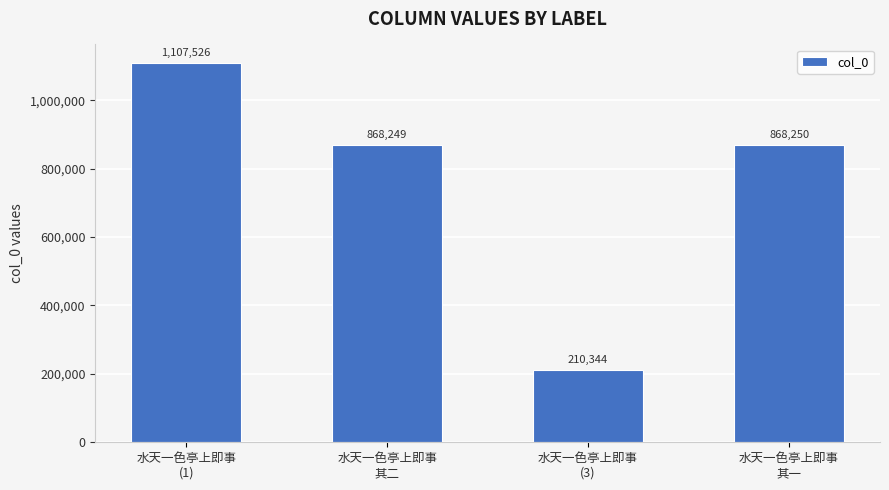

Reading left to right, extract all data points from this chart.

水天一色亭上即事
(1)=1107526	水天一色亭上即事
其二=868249	水天一色亭上即事
(3)=210344	水天一色亭上即事
其一=868250